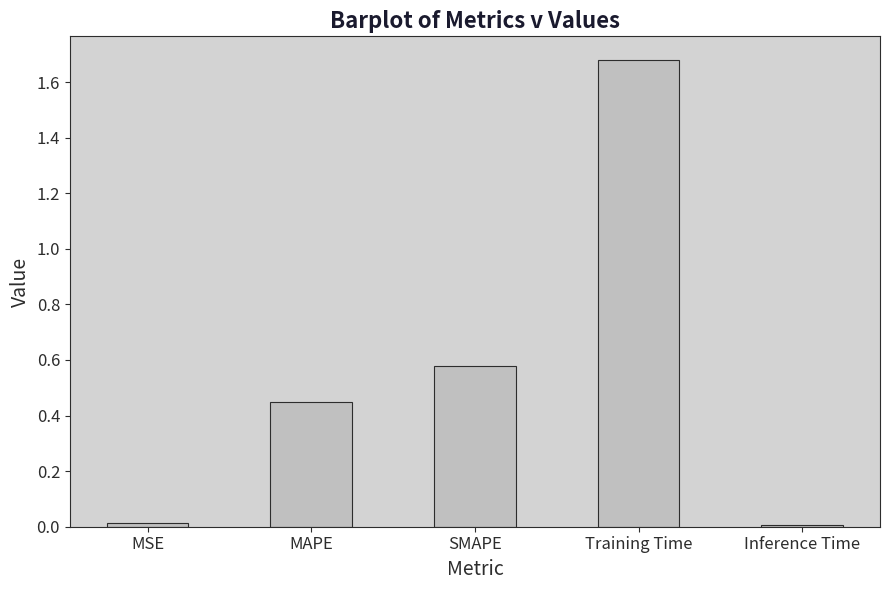

The value at SMAPE is 0.8. True or false?

False